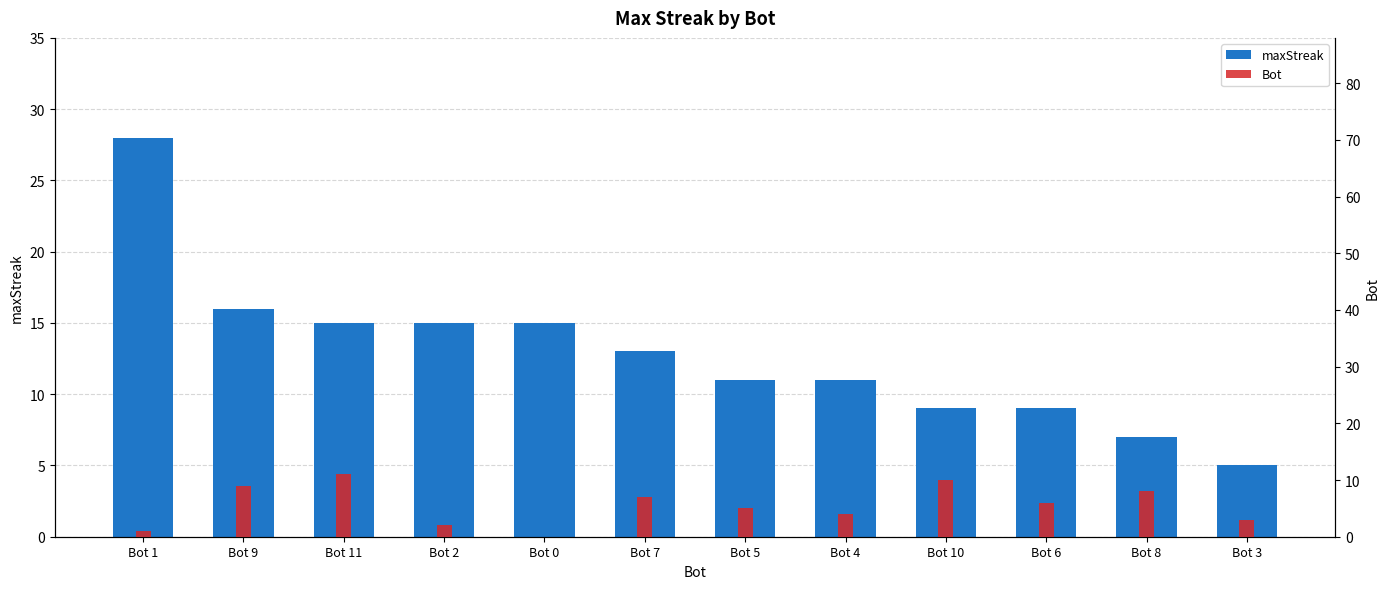

What are all the series names shown in the legend?

maxStreak, Bot